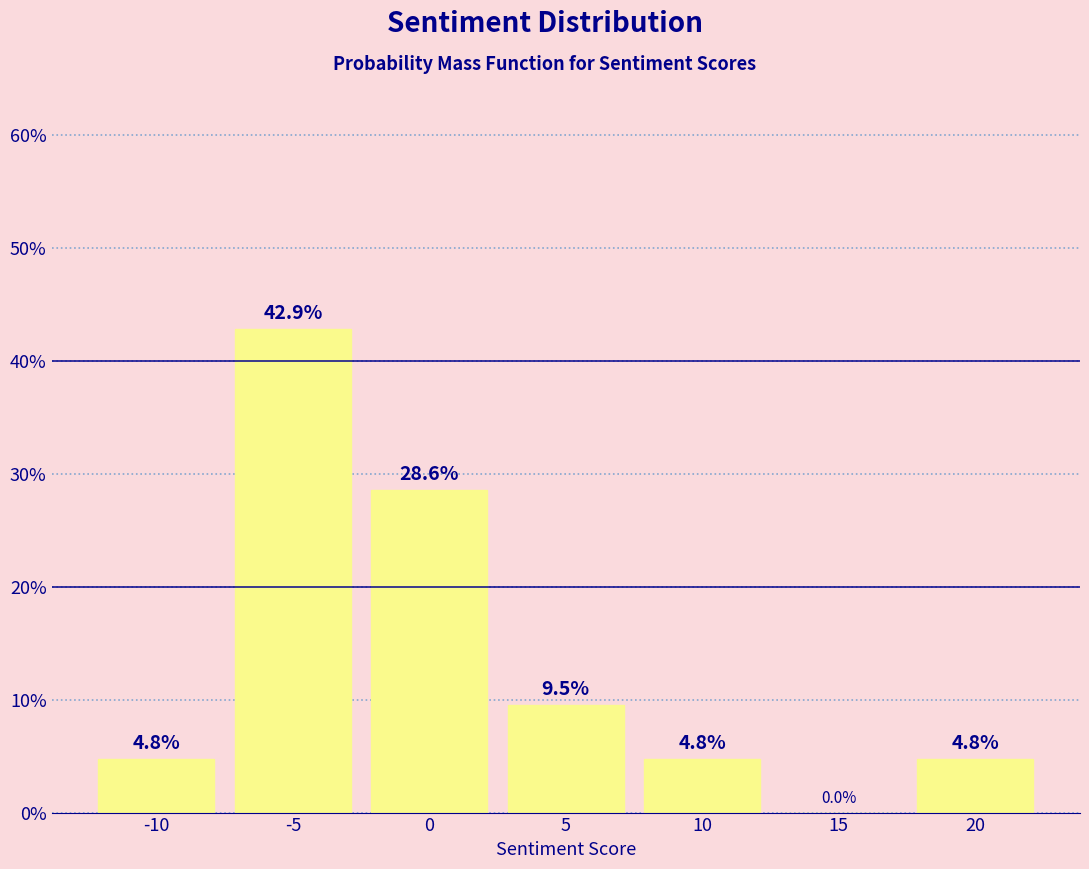

Reading left to right, extract all data points from this chart.

-10=4.8	-5=42.9	0=28.6	5=9.5	10=4.8	15=0.0	20=4.8